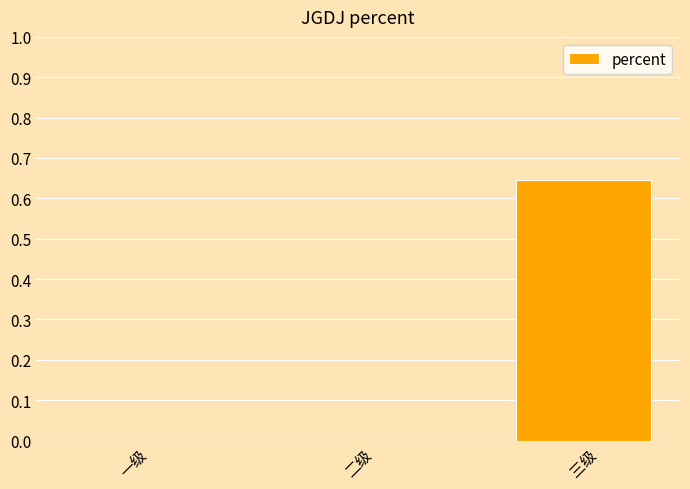

How many series are shown in this chart?

1